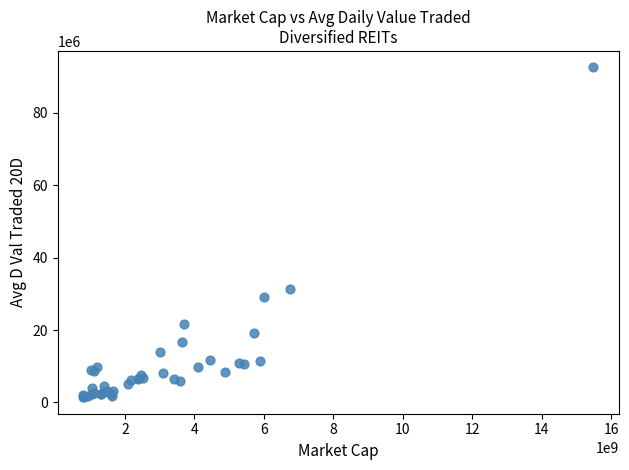

What Y value in the scatter plot is closest to 47013792?

31367132.0